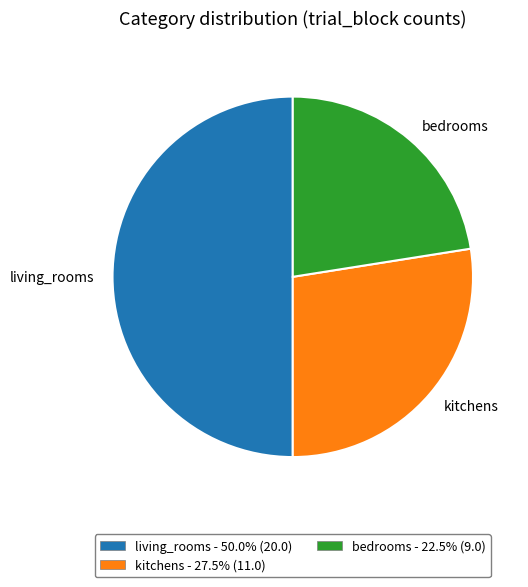

Approximately how many times larger is the value at living_rooms compared to kitchens?

1.8